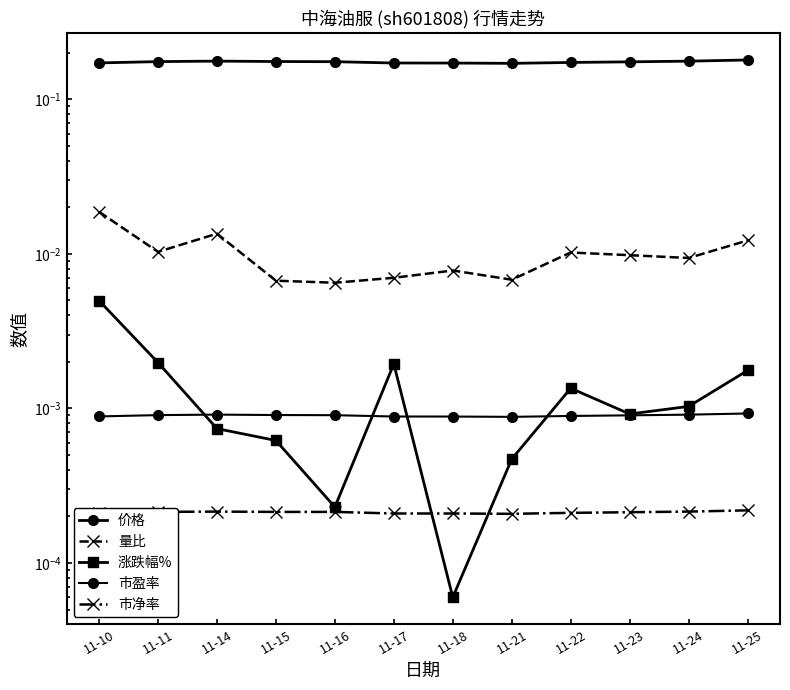

True or false: 市净率 and 价格 intersect in this chart.

False